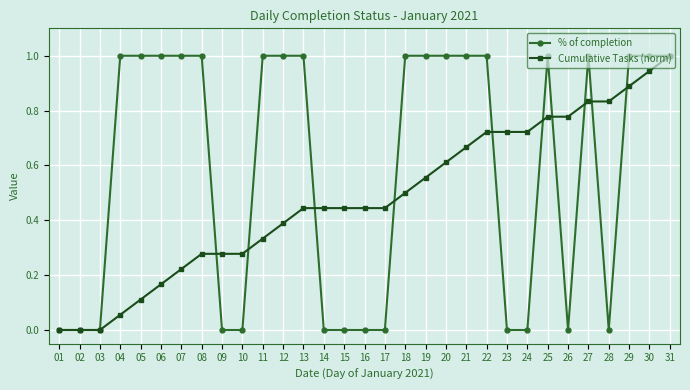

The Cumulative Tasks (norm) series shows 0.5 at 18. True or false?

True